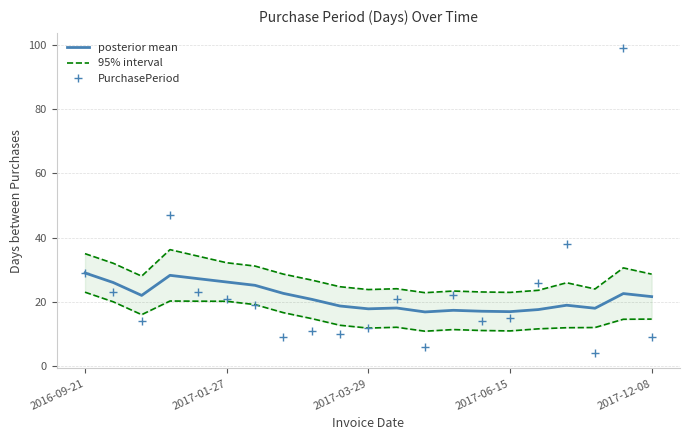

What is the value of the posterior mean point at the 16th from the left?

16.9